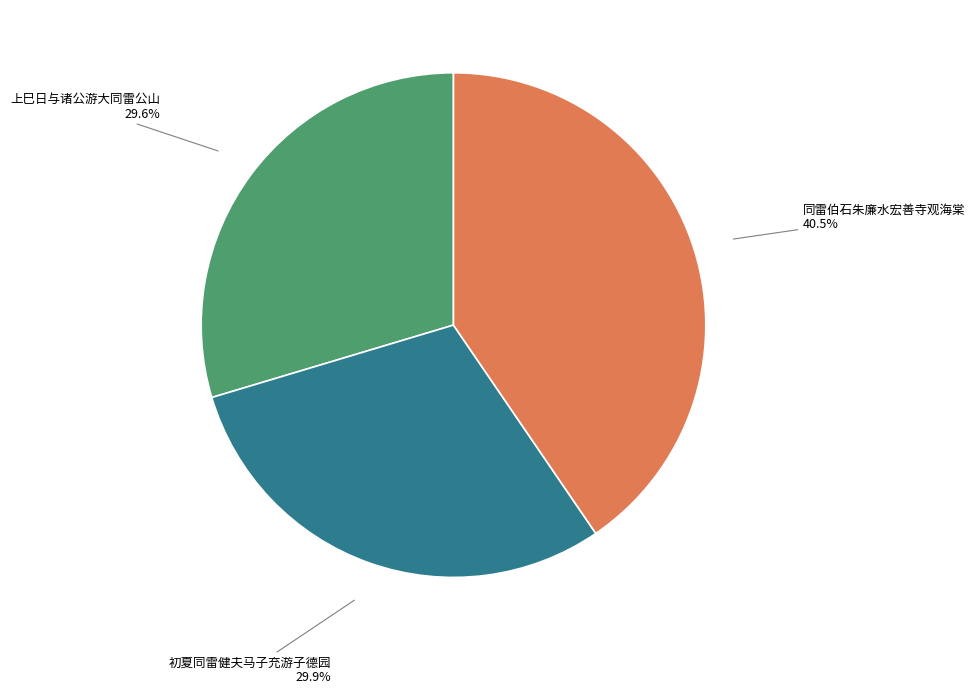

Is there a majority slice in this chart?

No